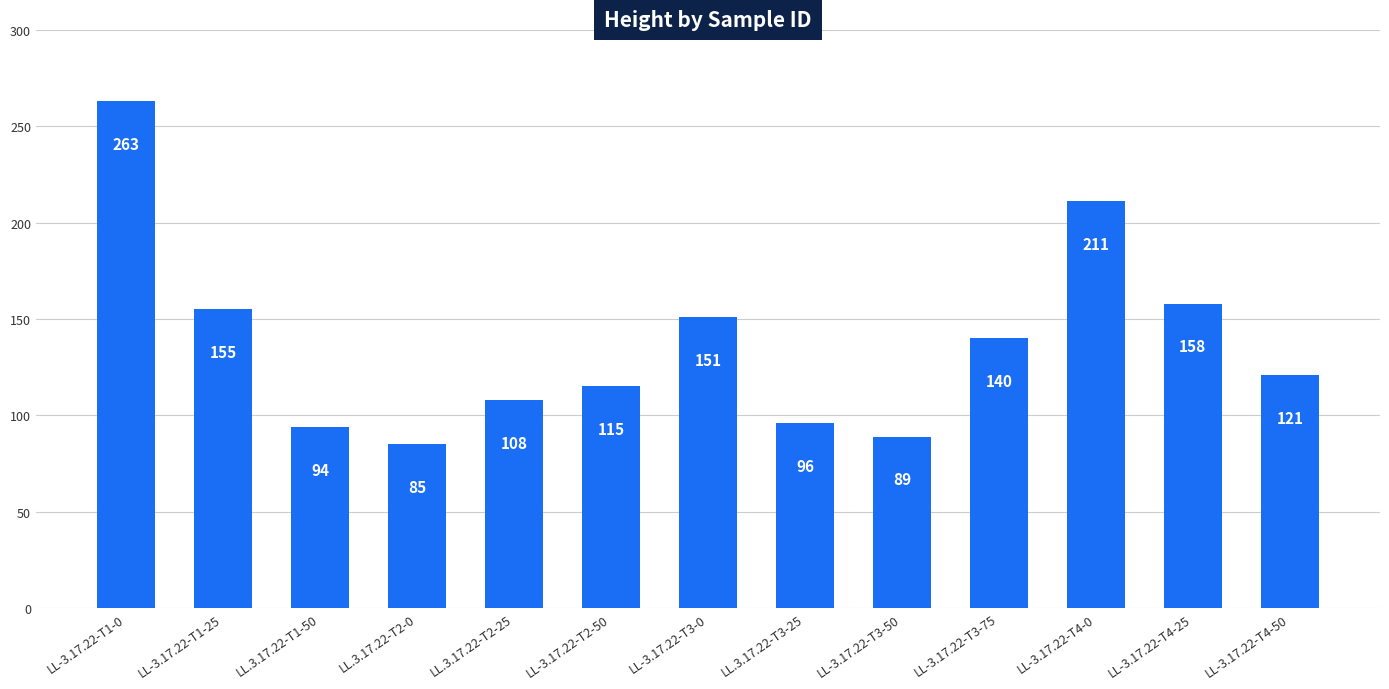

Does the chart contain stacked bars?

No